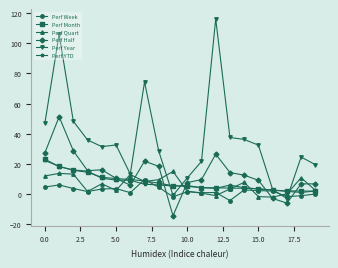

What is the smallest value displayed?

-14.3